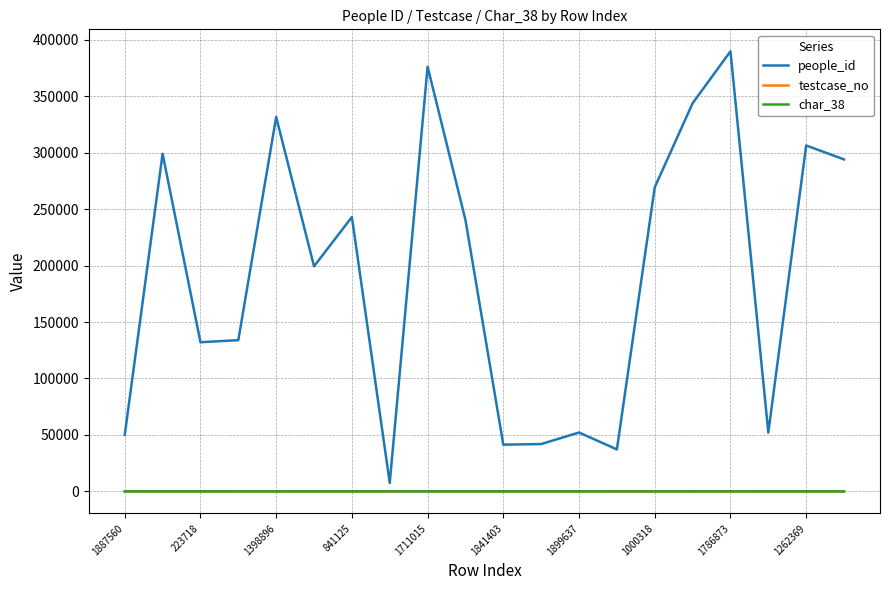

Which series has the largest total across all categories?

people_id